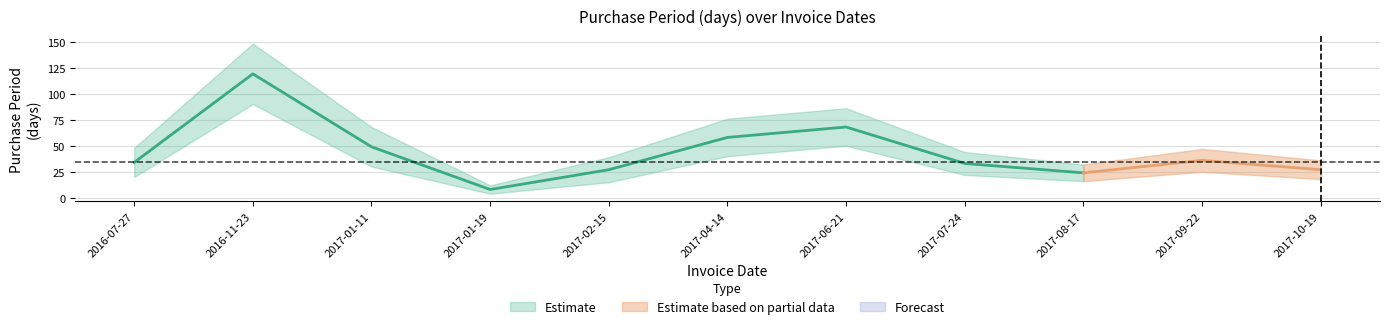

Reading left to right, transcribe all the data shown in this chart.

34	119	49	8	27	58	68	33	24	36	27